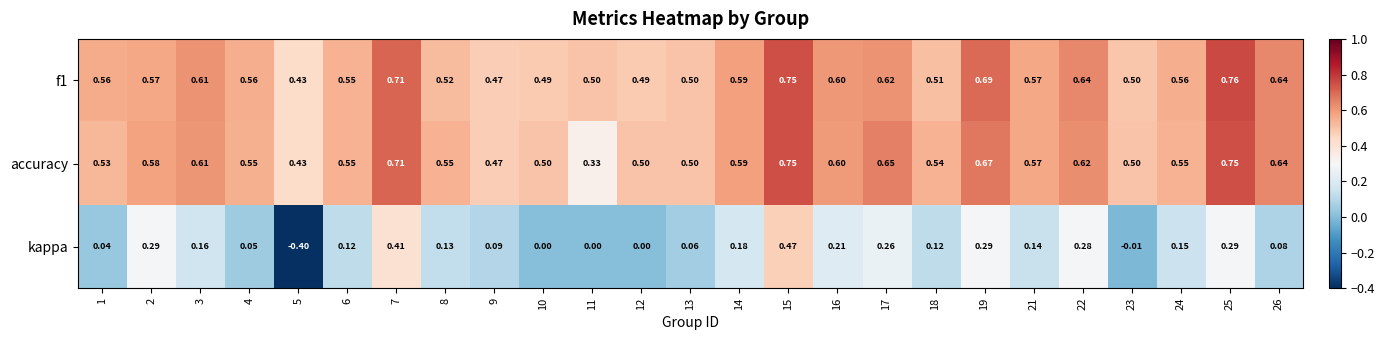

Between 13 and 23, which series saw the biggest shift?

kappa